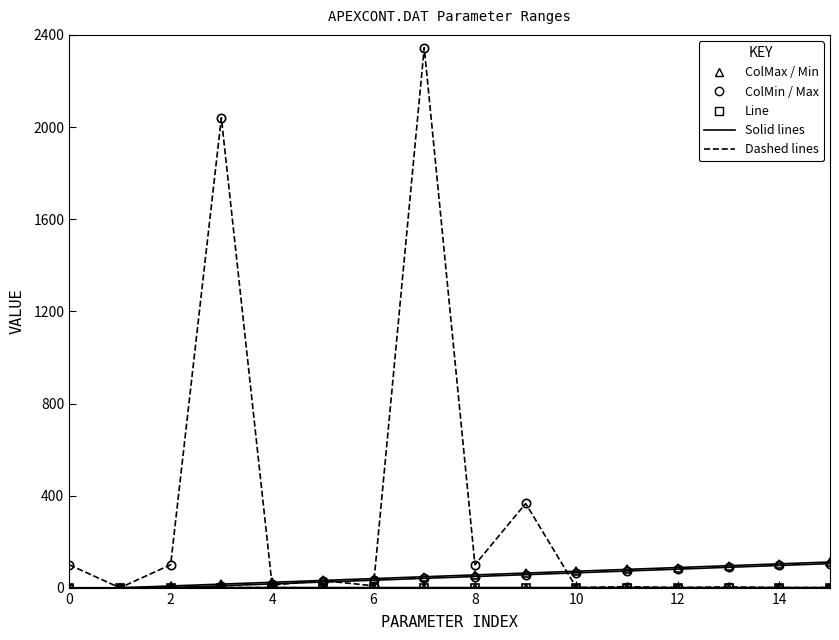

What is the greatest value displayed?

2345